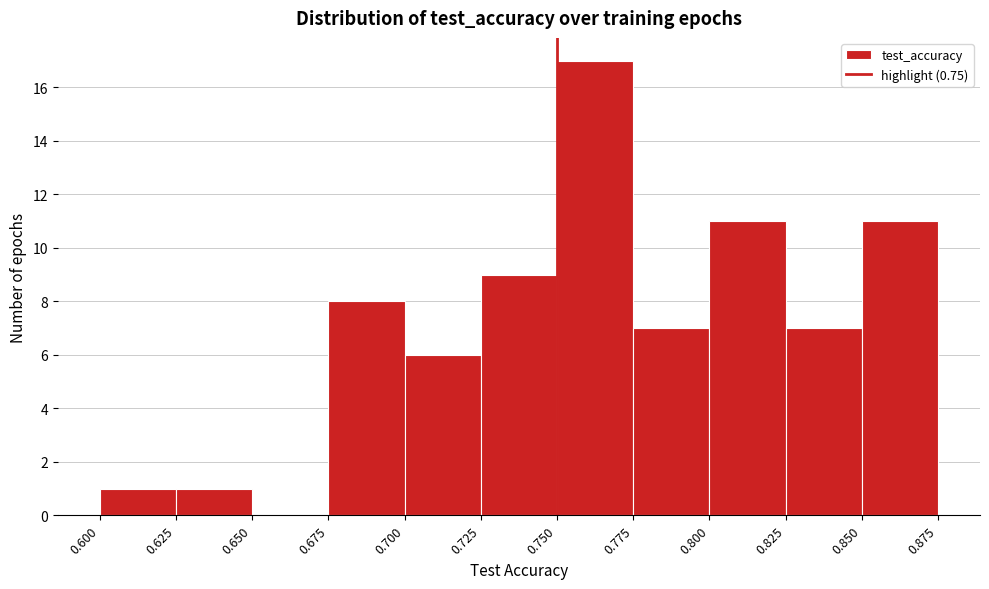

Reading left to right, list every bar in this chart as the range it spans on the x-axis followed by its height. The values are not printed on the chart, so give them approximately, as read against the axis.

0.600 to 0.625: 1
0.625 to 0.650: 1
0.650 to 0.675: 0
0.675 to 0.700: 8
0.700 to 0.725: 6
0.725 to 0.750: 9
0.750 to 0.775: 17
0.775 to 0.800: 7
0.800 to 0.825: 11
0.825 to 0.850: 7
0.850 to 0.875: 11